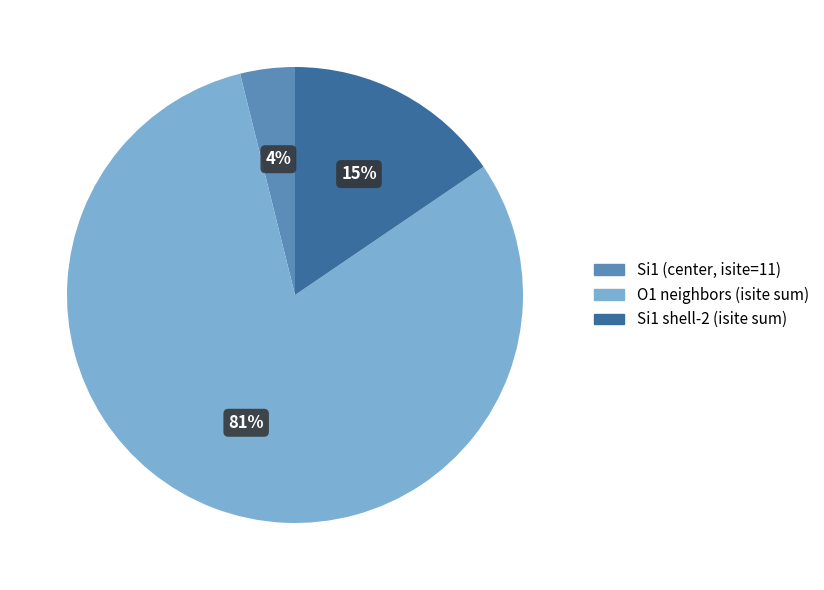

Is there a majority slice in this chart?

Yes